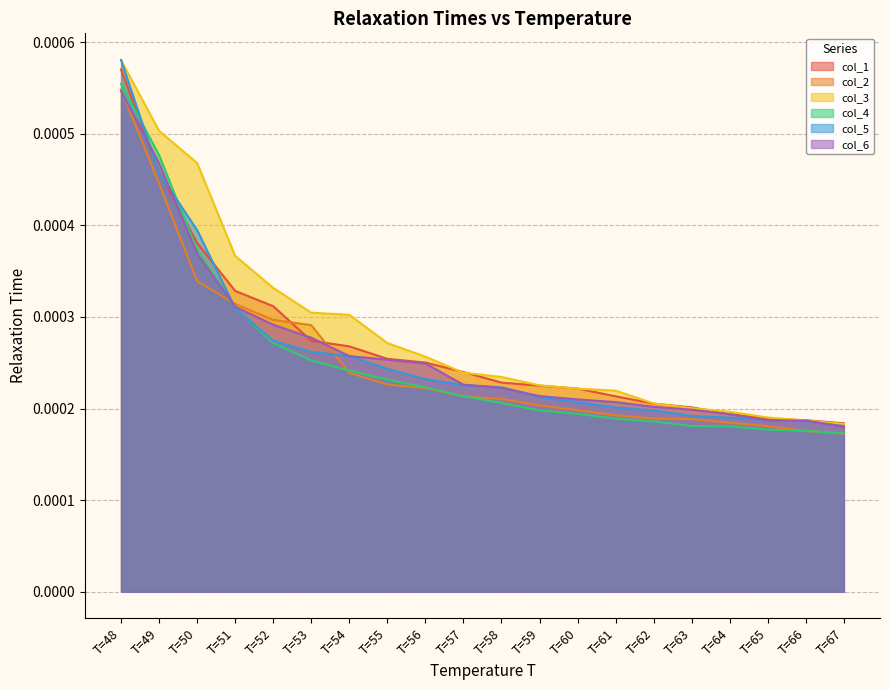

The col_5 series shows 0.0 at T=59. True or false?

True